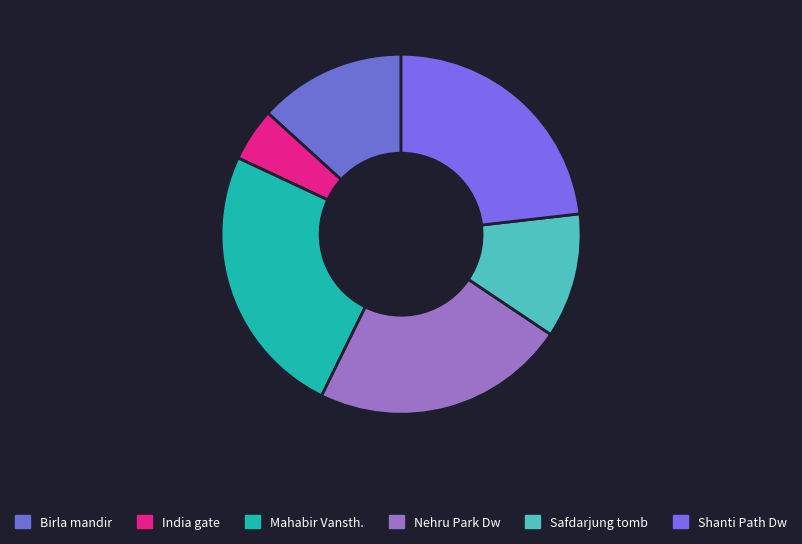

What is the largest slice in the pie chart?

Mahabir Vansth.